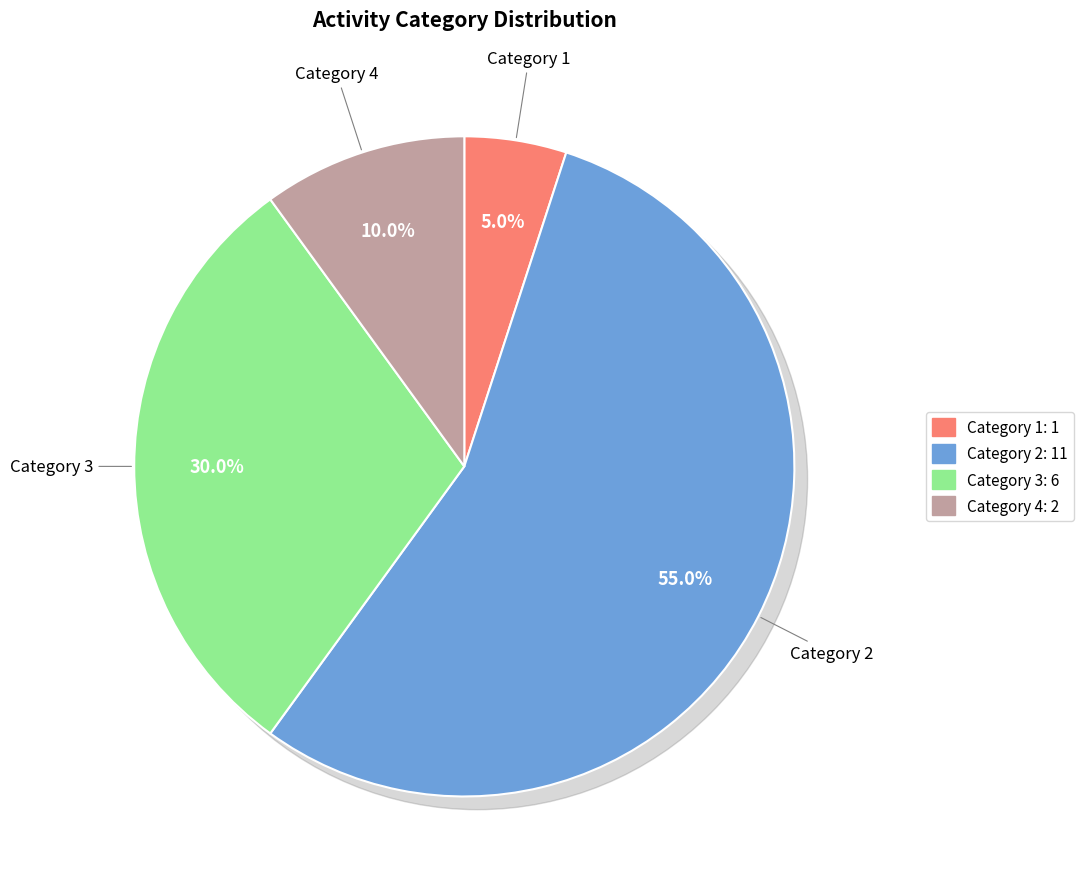

Is the sum of 3 and 4 greater than half?

No